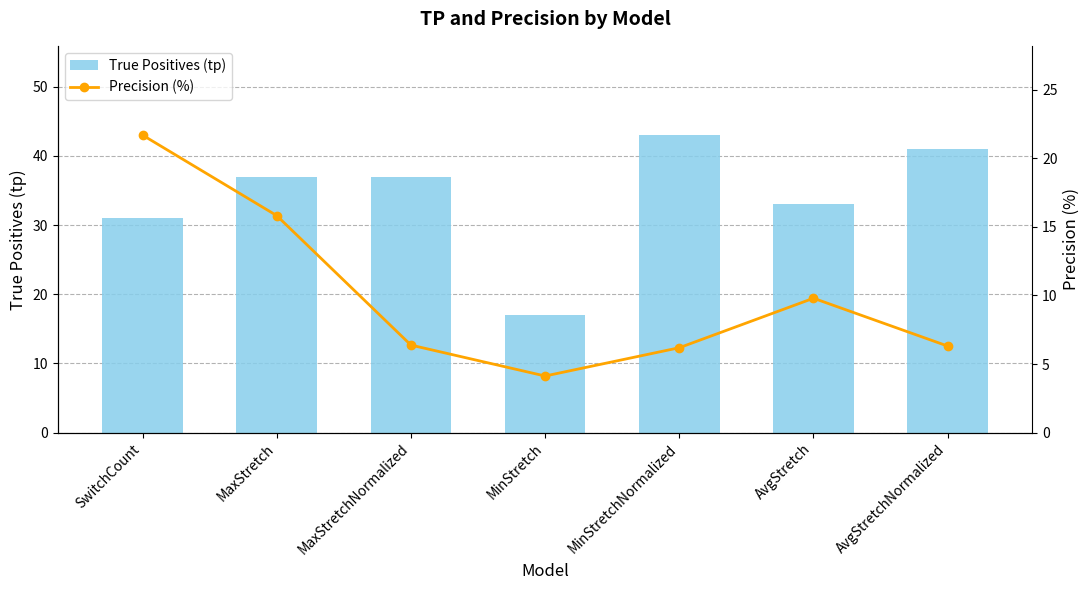

What is the difference between the maximum and minimum values in the Precision (%) series?

17.6